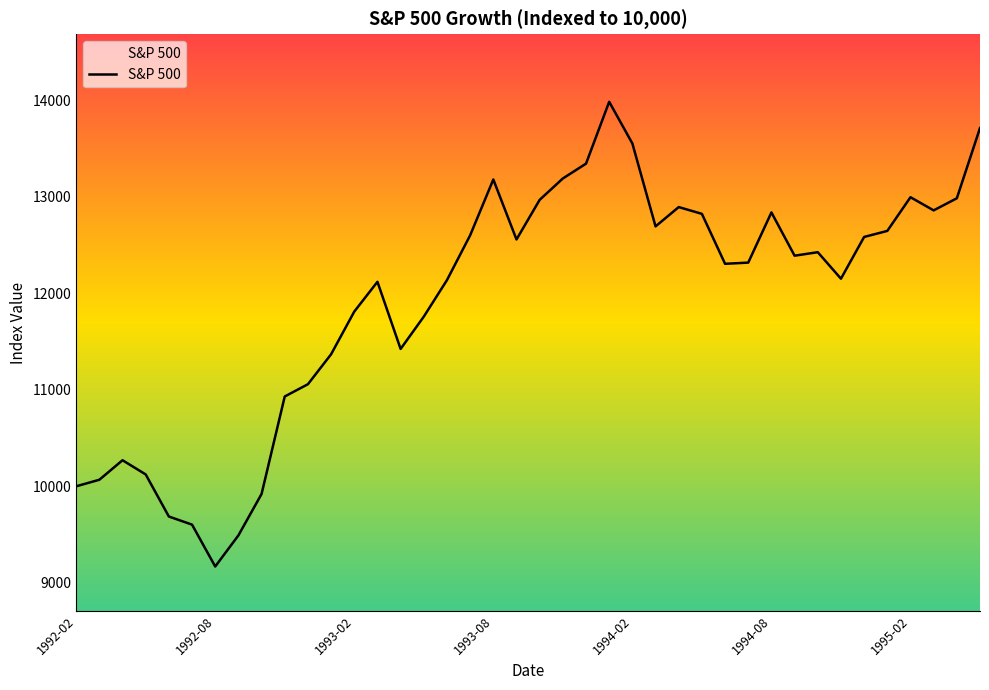

What is the smallest value displayed?

9169.3